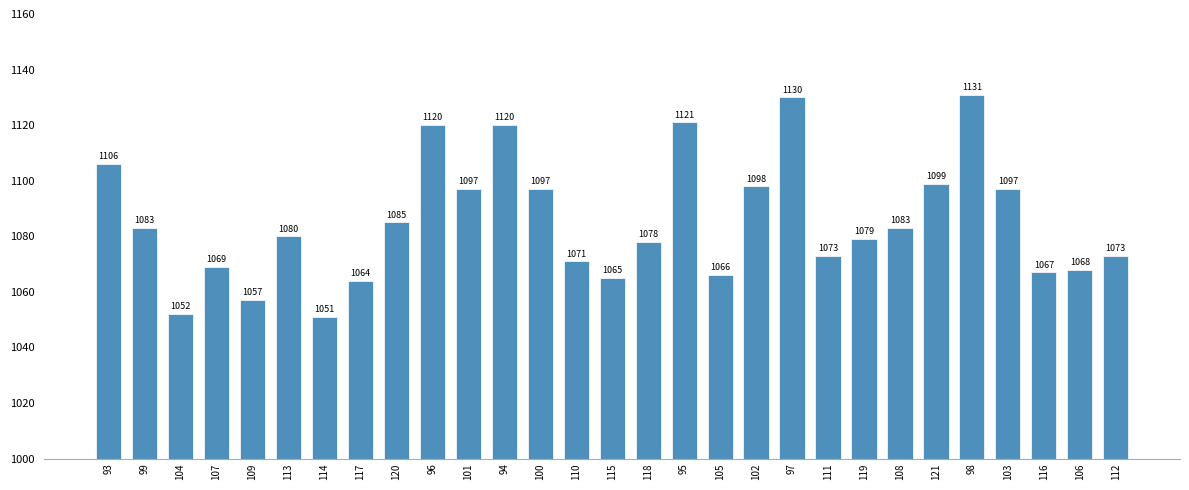

True or false: the data shows 1130 at 97.

True